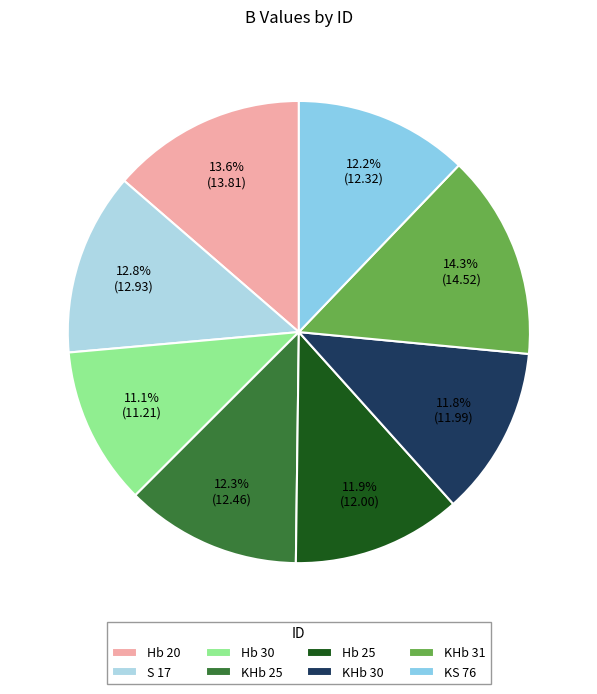

Is there any slice that represents more than half of the pie?

No